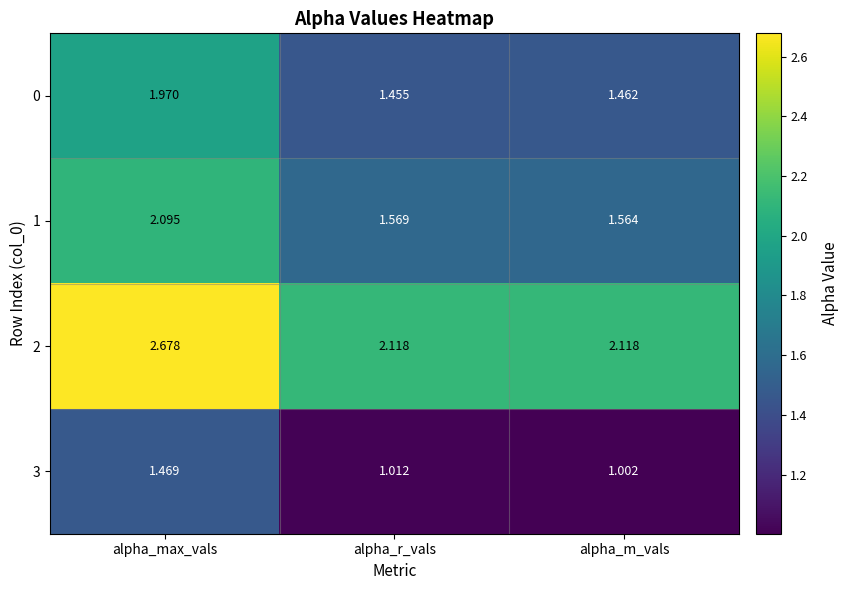

Rank the categories by 1 value from lowest to highest.

alpha_m_vals, alpha_r_vals, alpha_max_vals